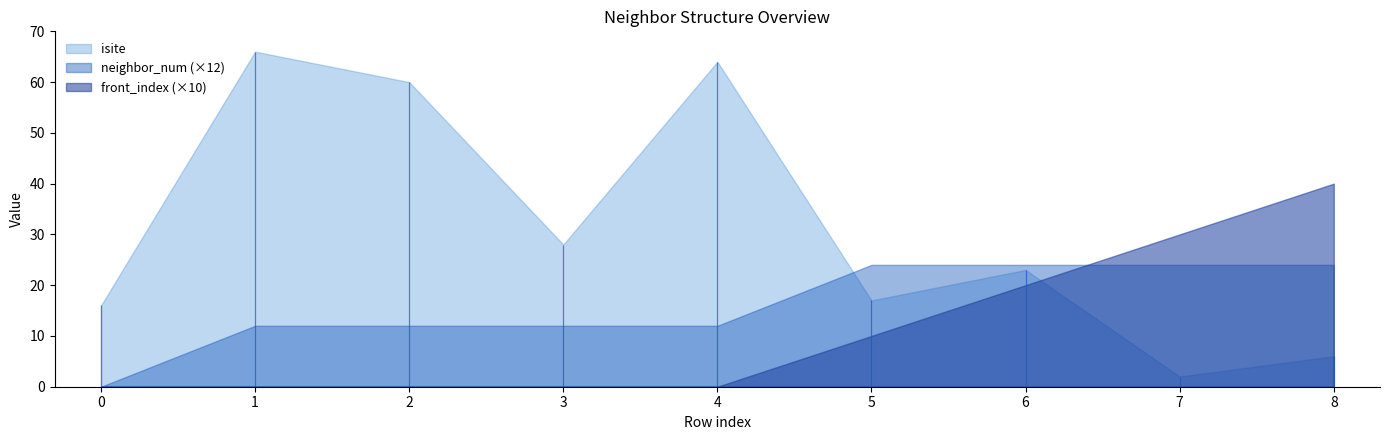

At 0, list the series in order from largest to smallest.

isite, neighbor_num, front_index